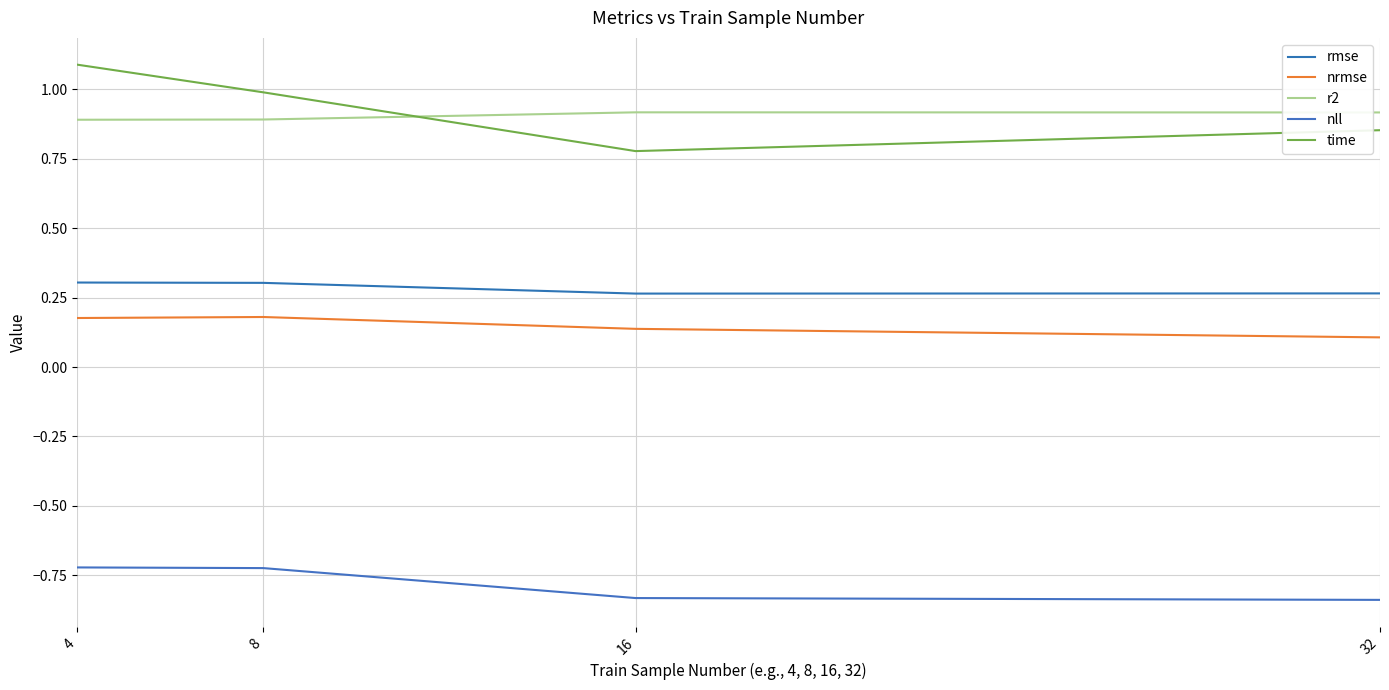

In rmse, how many points are lower than both neighbors (excluding endpoints)?

1